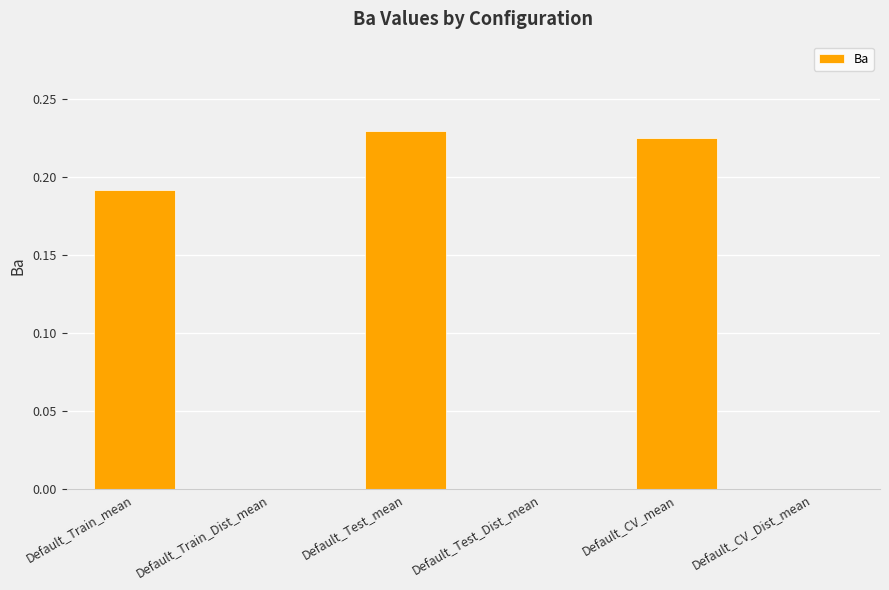

What is the sum of all values?

0.6